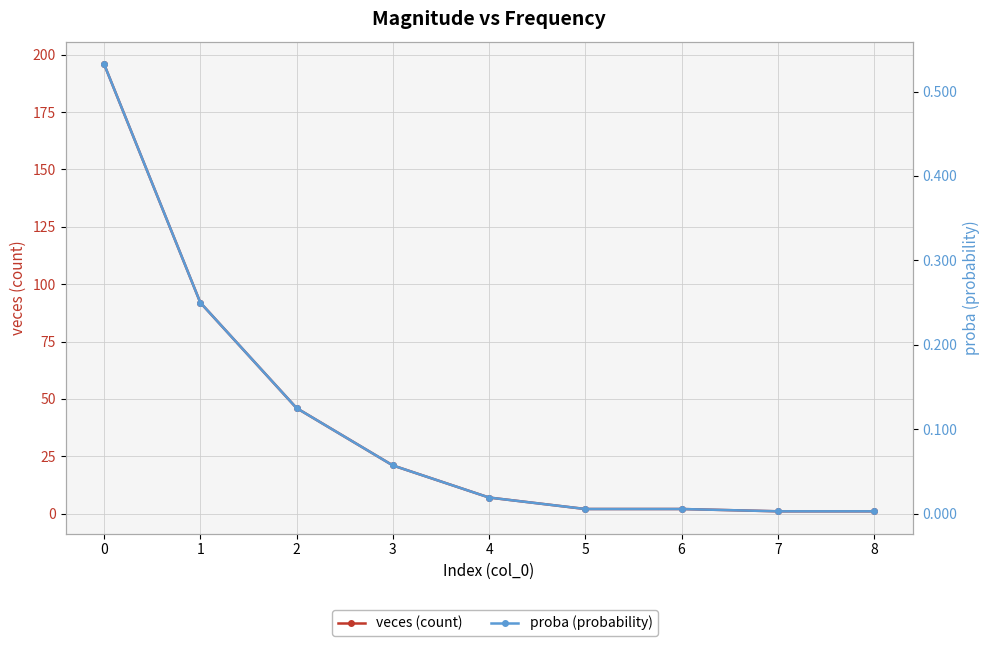

What is the total value across all series at 0?

196.5